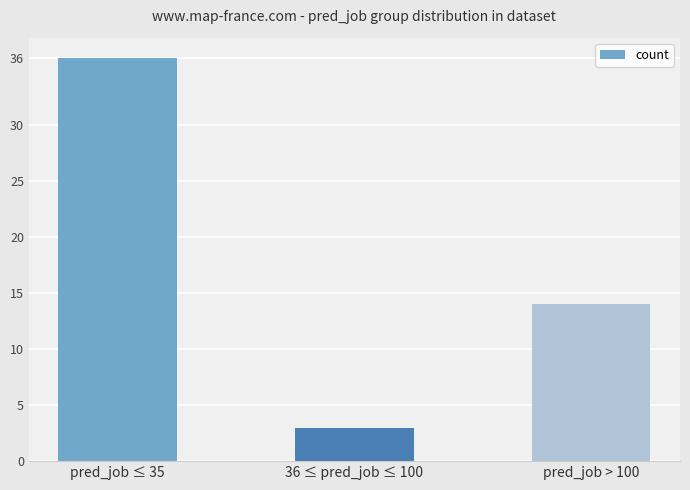

What is the change in value from pred_job ≤ 35 to 36 ≤ pred_job ≤ 100?

-33